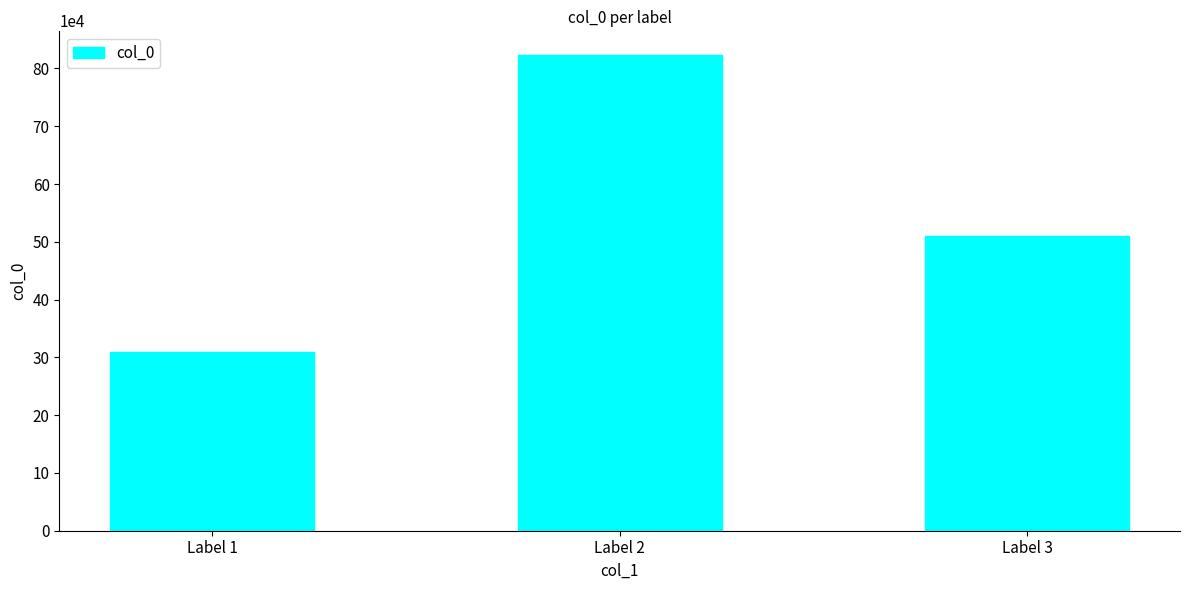

What is the sum of all values?

1641217